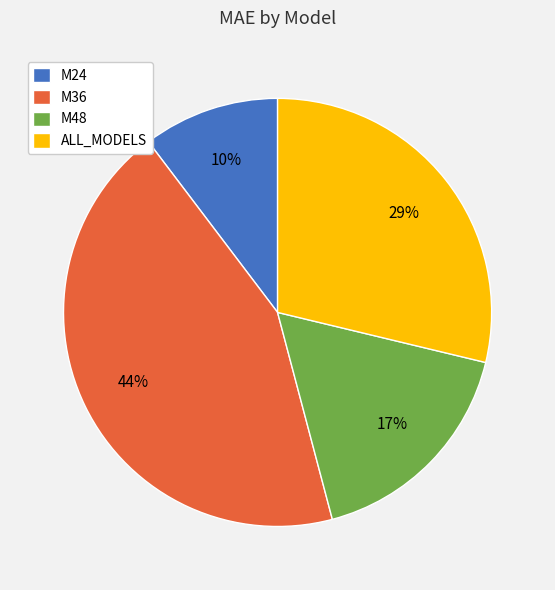

To the nearest percent, what is the average slice percentage?

25%